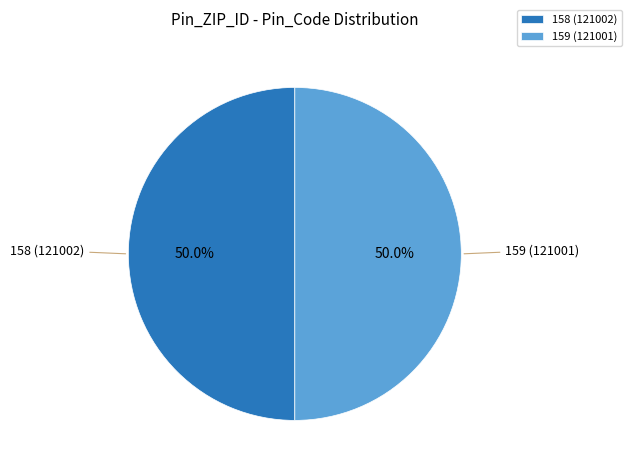

To the nearest percent, what is the combined percentage of 159 (121001) and 158 (121002)?

100%